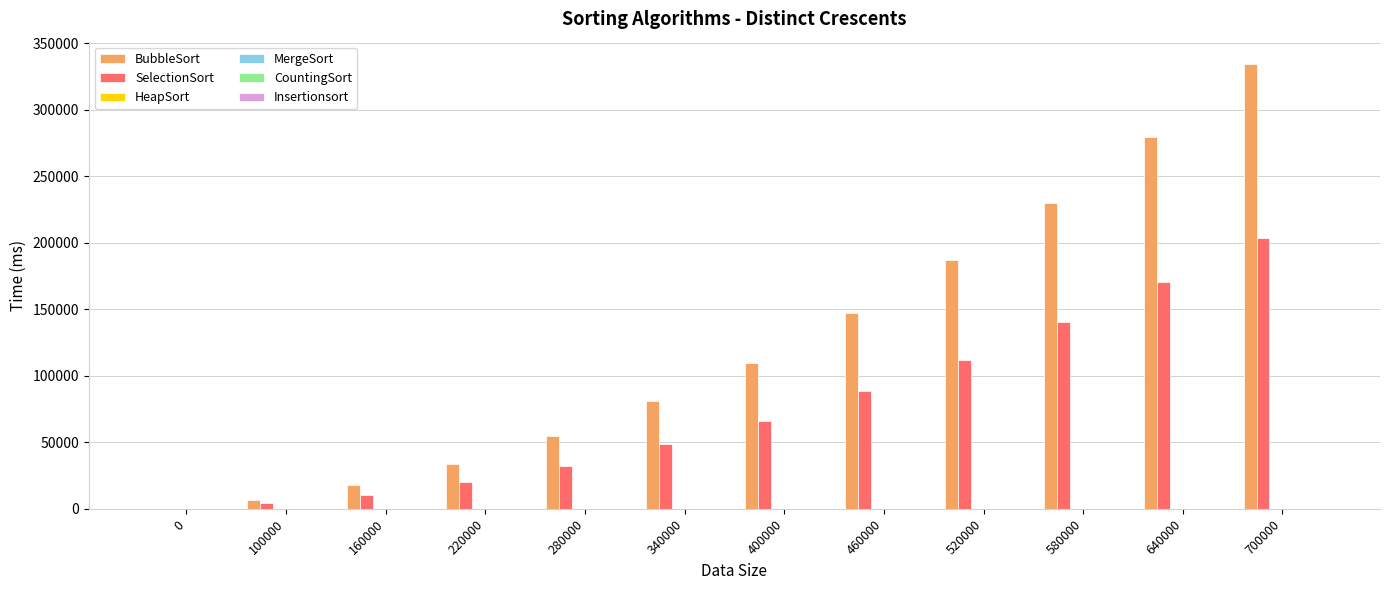

At which category does the chart reach its peak across all series?

700000